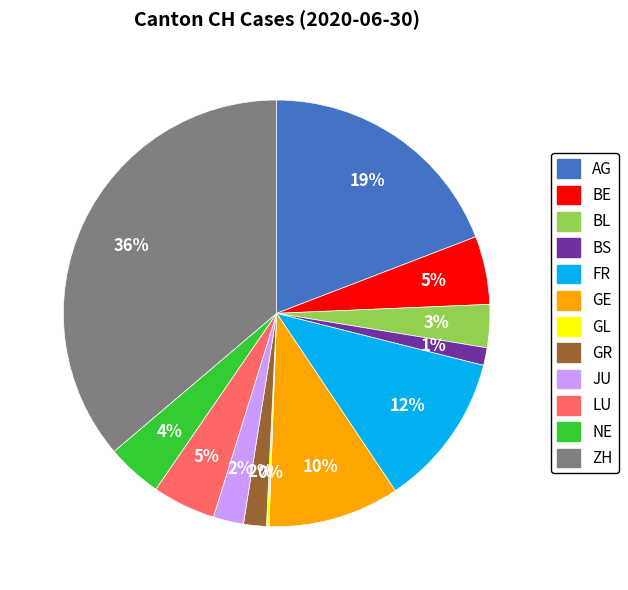

Which category has the biggest portion of the pie?

ZH